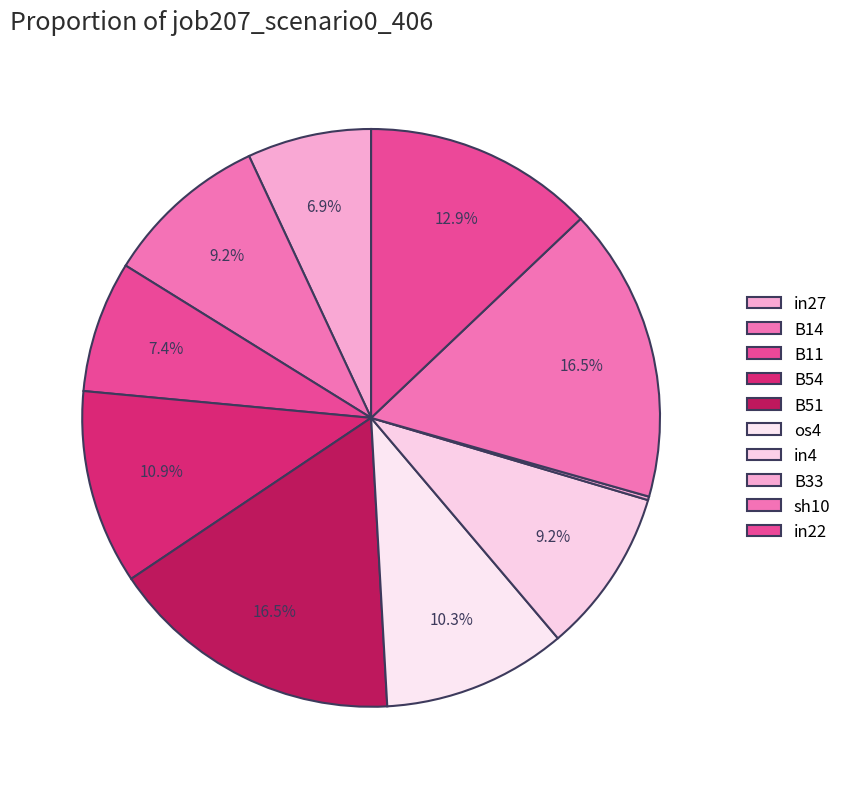

How many segments does this pie chart have?

10